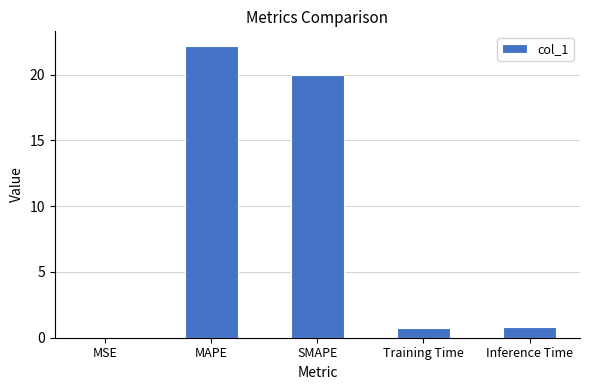

Which category has the highest value across all series?

MAPE